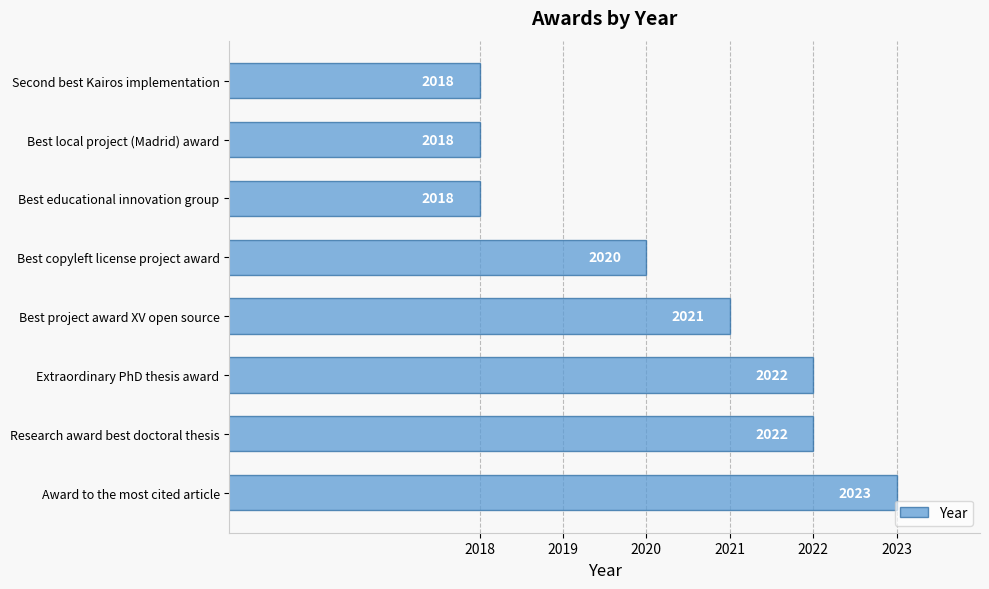

How many values are below 2021?

4